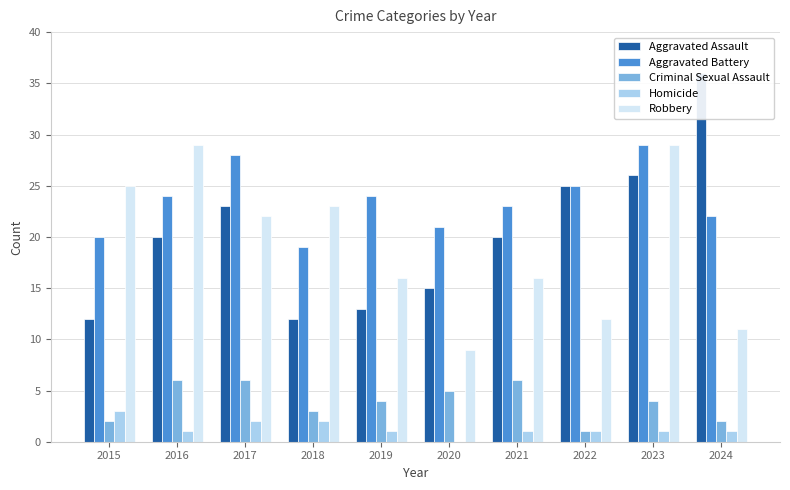

Reading left to right, list all the values displayed in this chart.

Aggravated Assault: 12	20	23	12	13	15	20	25	26	36
Aggravated Battery: 20	24	28	19	24	21	23	25	29	22
Criminal Sexual Assault: 2	6	6	3	4	5	6	1	4	2
Homicide: 3	1	2	2	1	0	1	1	1	1
Robbery: 25	29	22	23	16	9	16	12	29	11